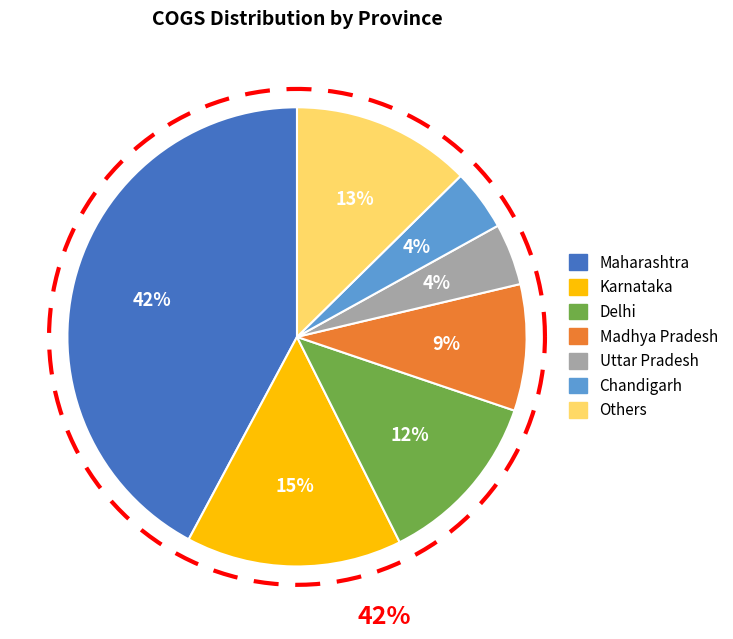

Combined, what portion of the pie is Karnataka and Maharashtra?

57.4%